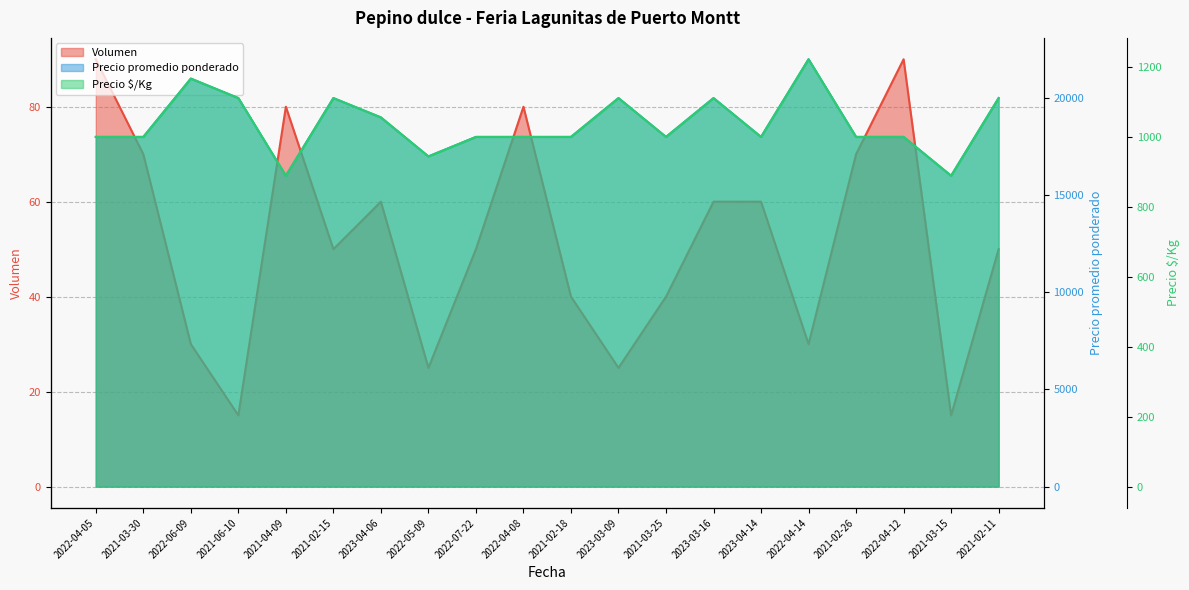

What is the sum of all Precio $/Kg values?

20722